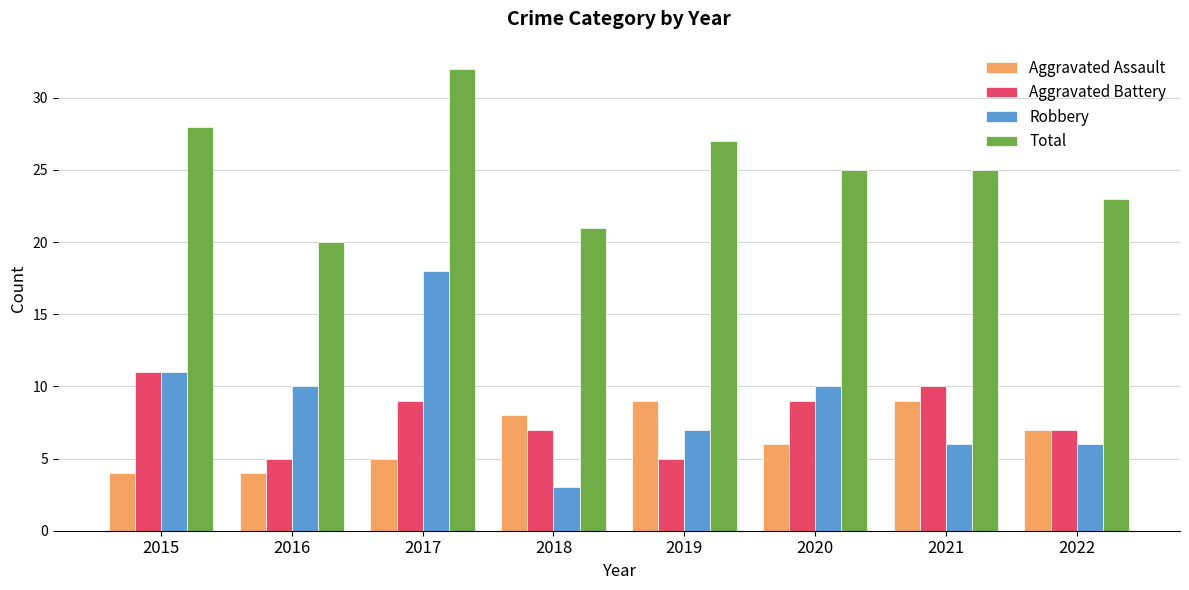

At which label does Robbery first exceed 10?

2015